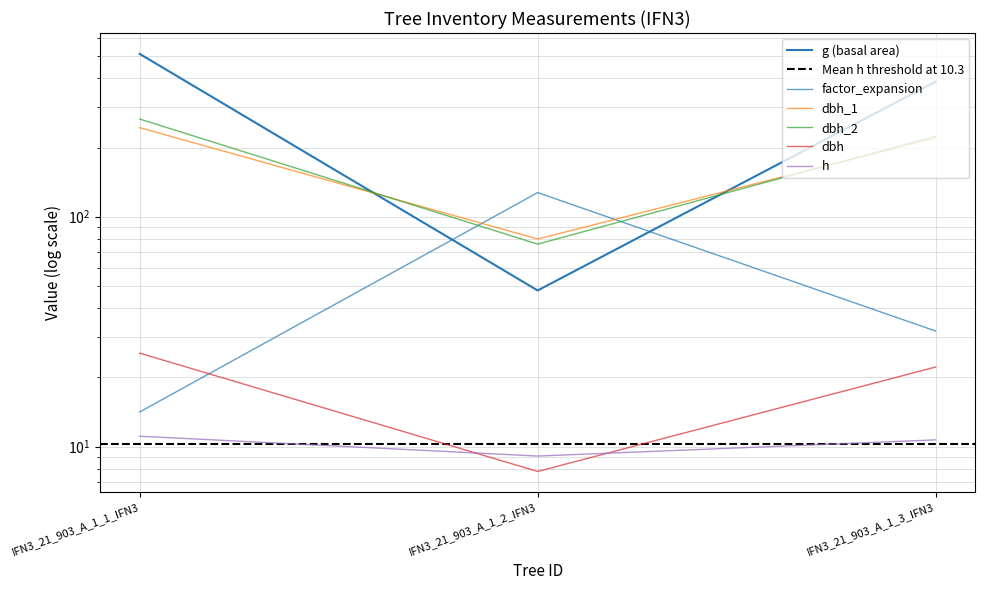

What is the difference between the g values at IFN3_21_903_A_1_1_IFN3 and IFN3_21_903_A_1_3_IFN3?

123.6